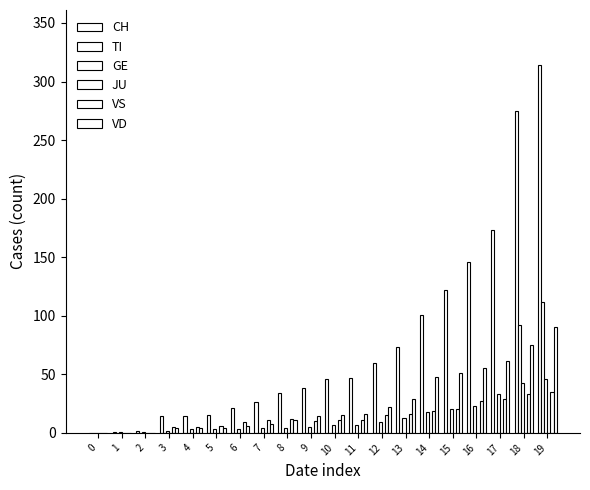

At how many categories does at least one series exceed 110?

5